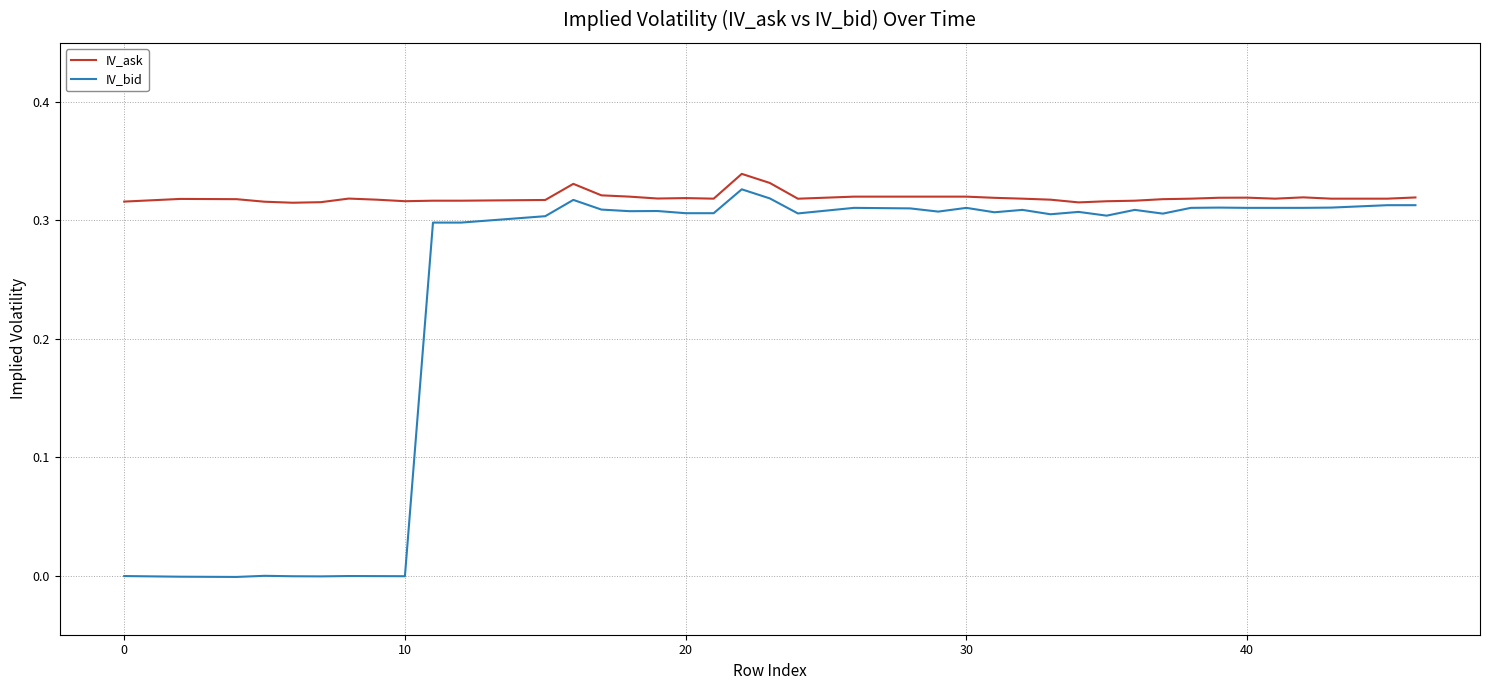

Which series has the largest total across all categories?

IV_ask